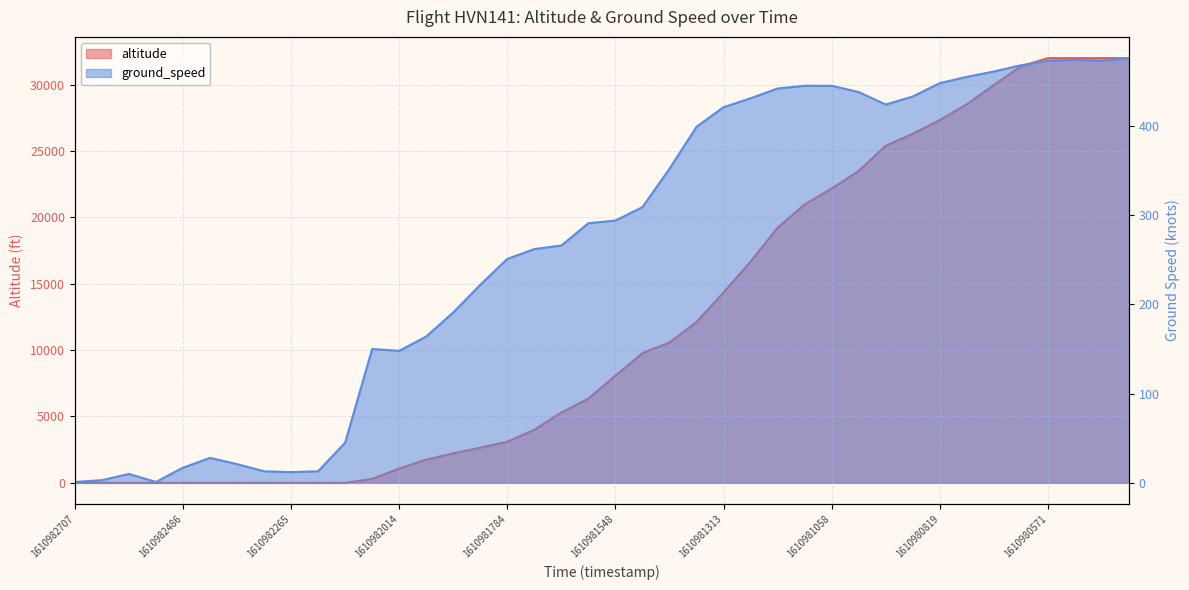

Which category has the highest value across all series?

1610980571